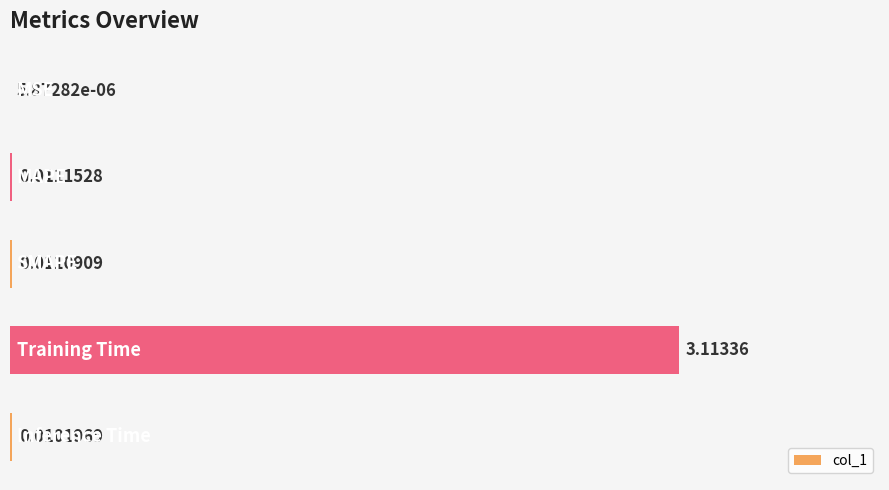

What is the sum of all values?

3.1